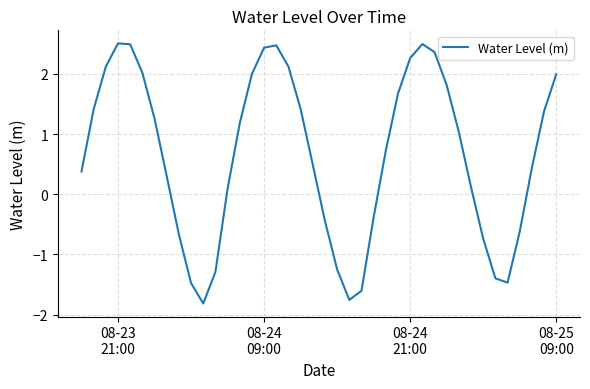

What is the difference between the maximum and minimum values?

4.3